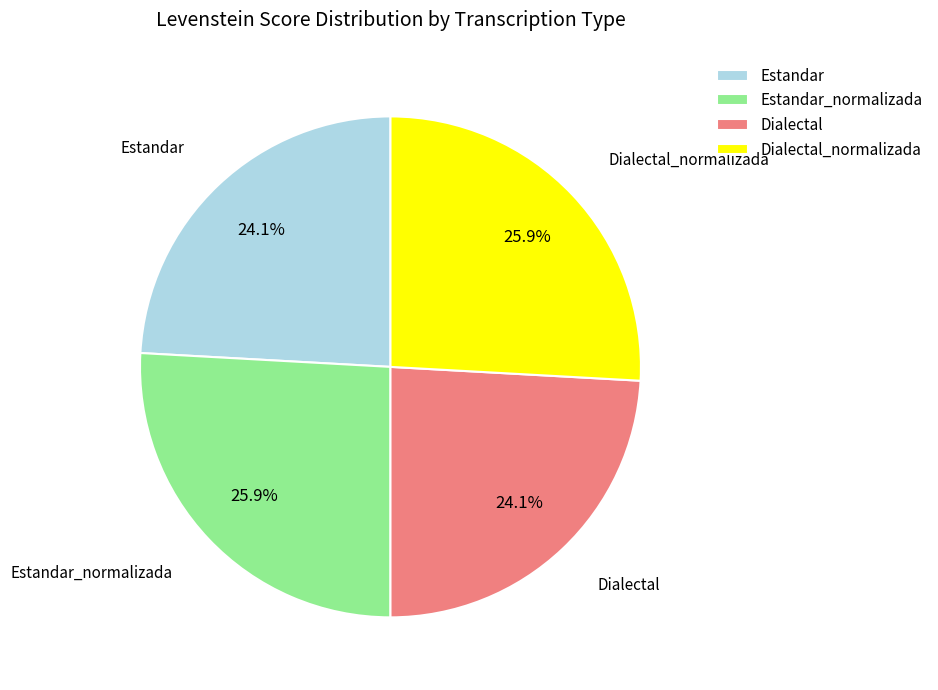

To the nearest percent, what is the combined percentage of Dialectal_normalizada and Estandar?

50%